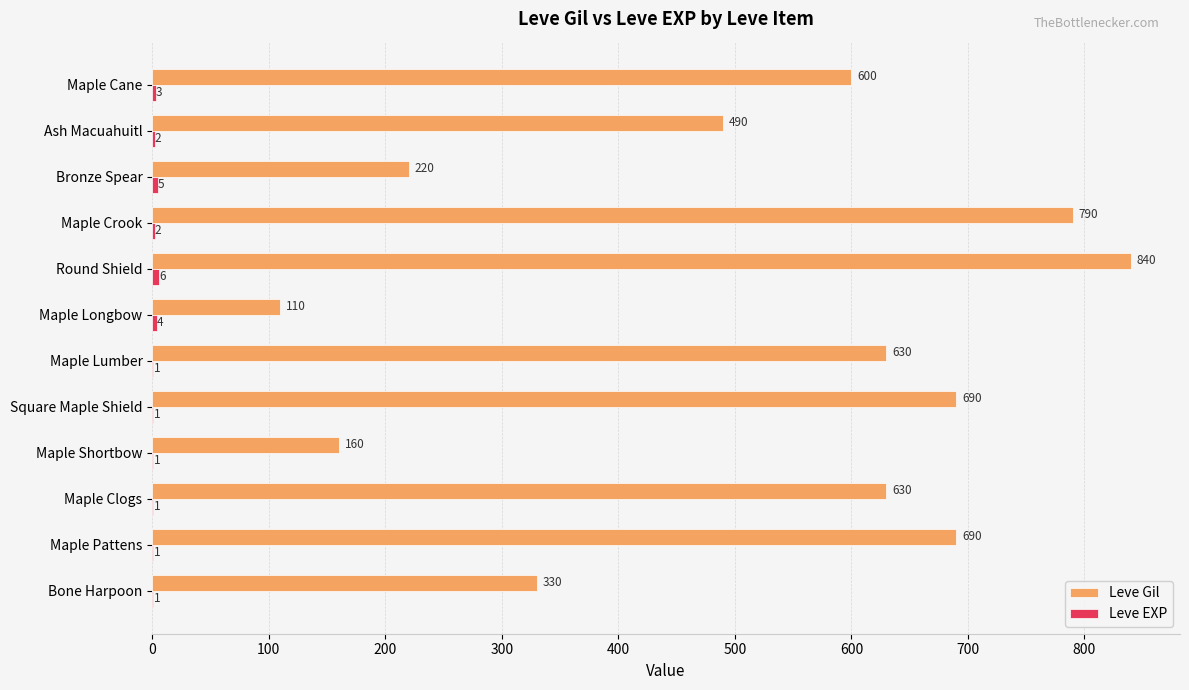

What is the sum of all Leve Gil values?

6180